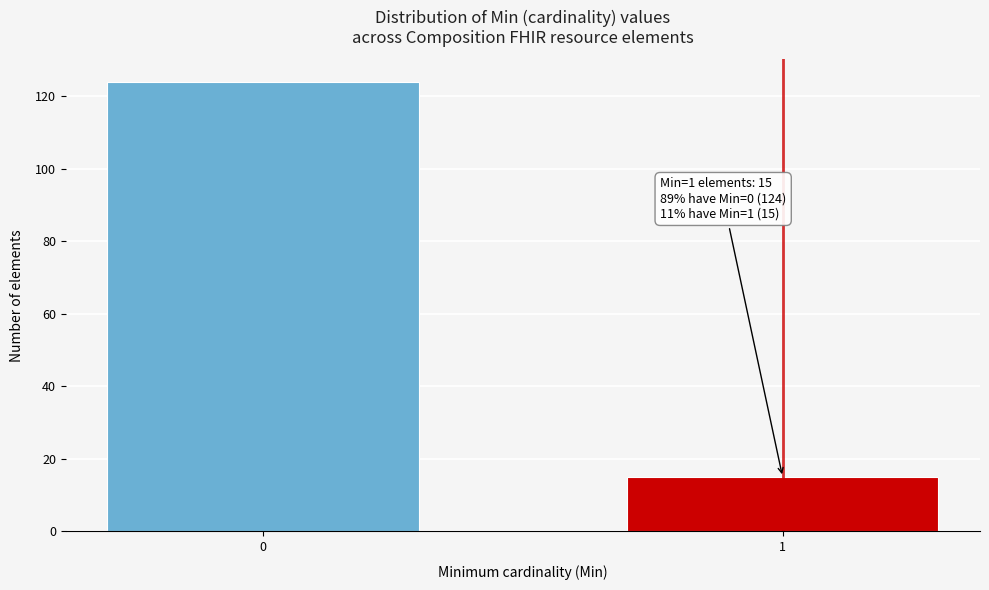

Reading right to left, list all the values displayed in this chart.

1=15	0=124